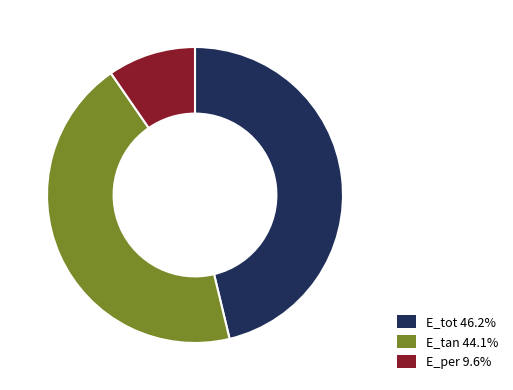

What is the largest slice in the pie chart?

E_tot